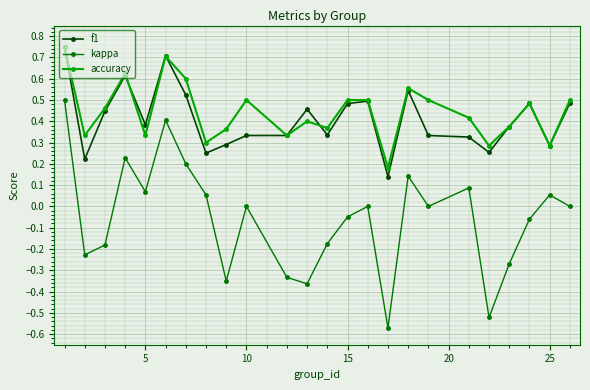

True or false: kappa has more than 1 points higher than both neighbors.

True